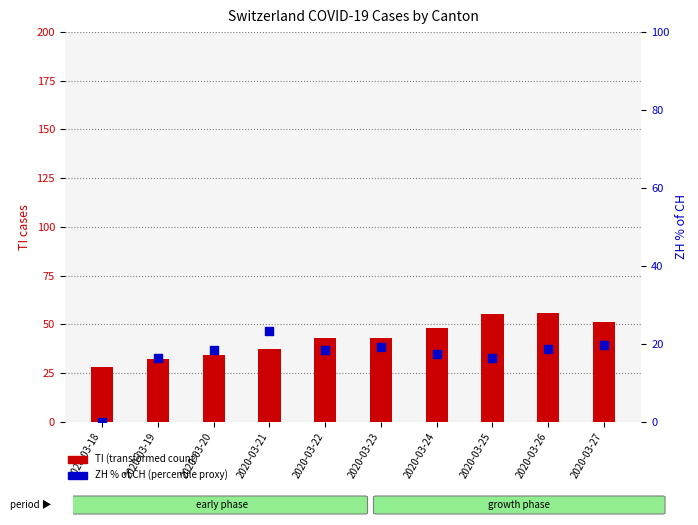

What is the total value across all series at 2020-03-26?

74.6